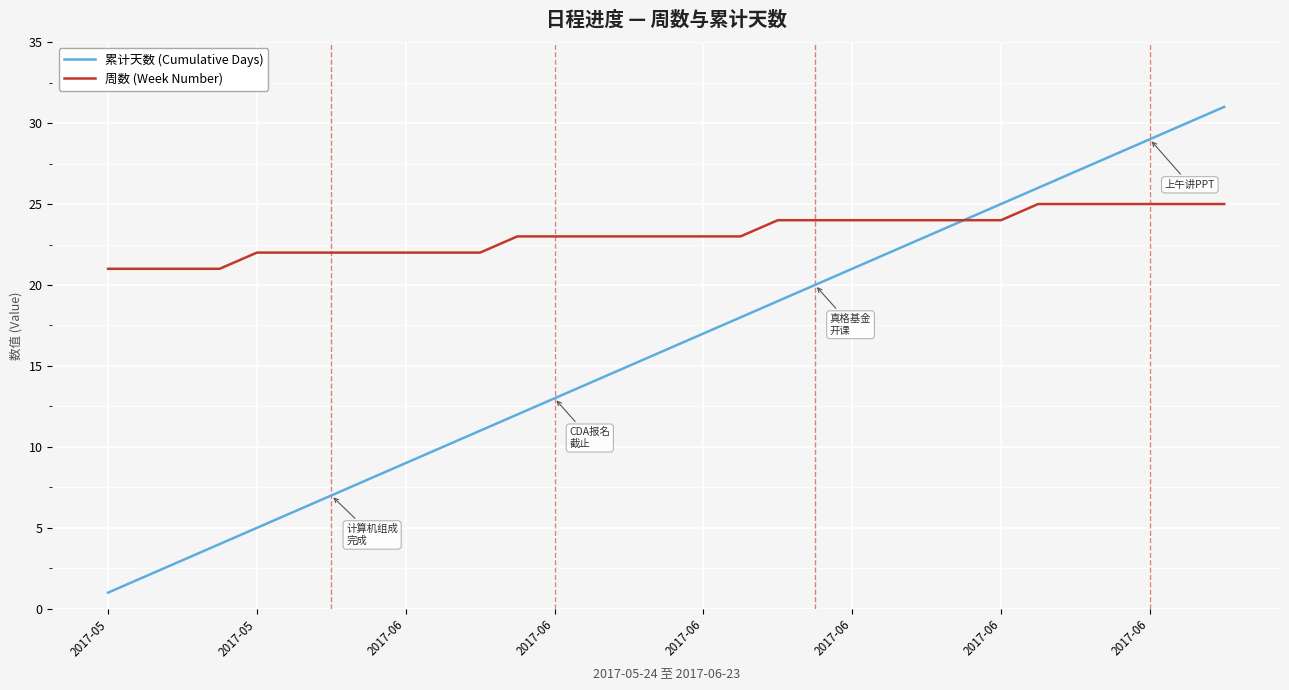

Which series has the largest total across all categories?

周数 (Week Number)